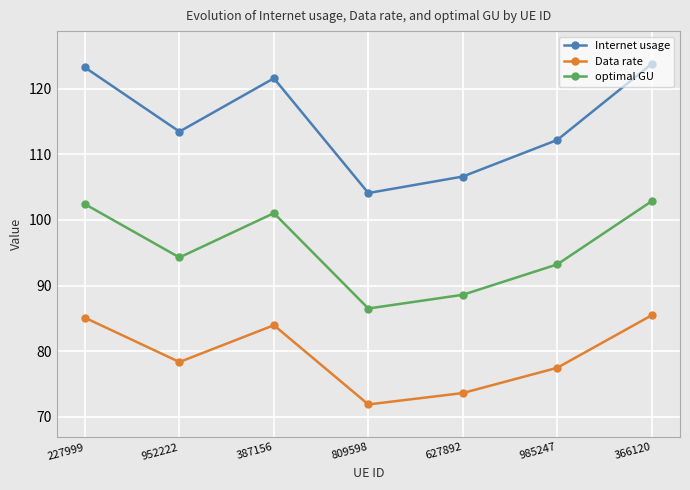

What is the label of the 2nd point from the left?

952222